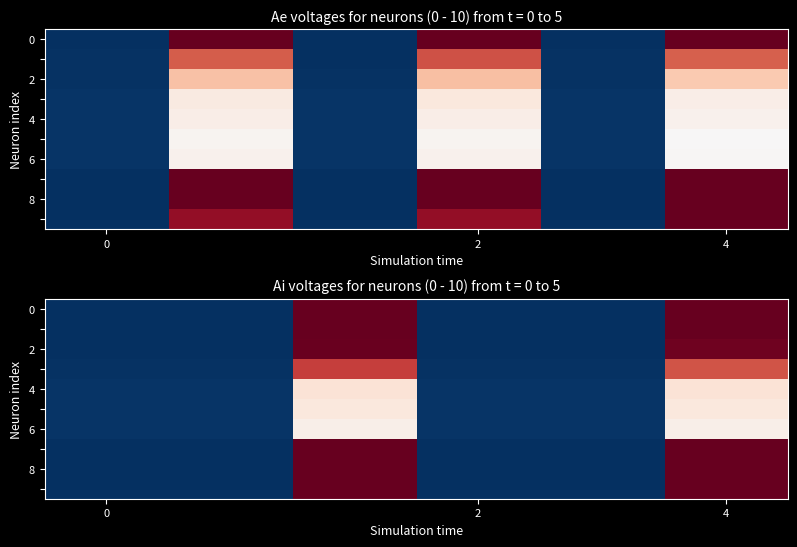

What is the difference between the highest and lowest values at 4?

47.2